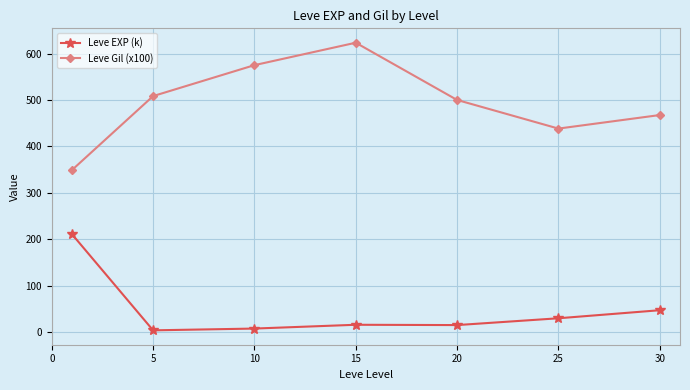

True or false: Leve Gil (x100) and Leve EXP (k) intersect in this chart.

False